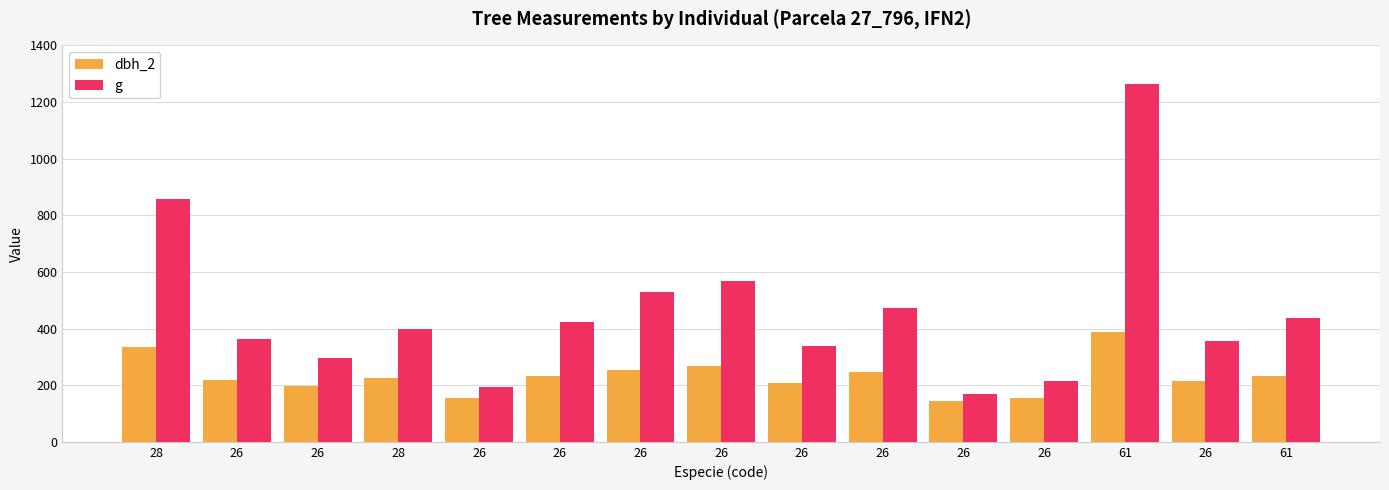

Are the bars horizontal?

No